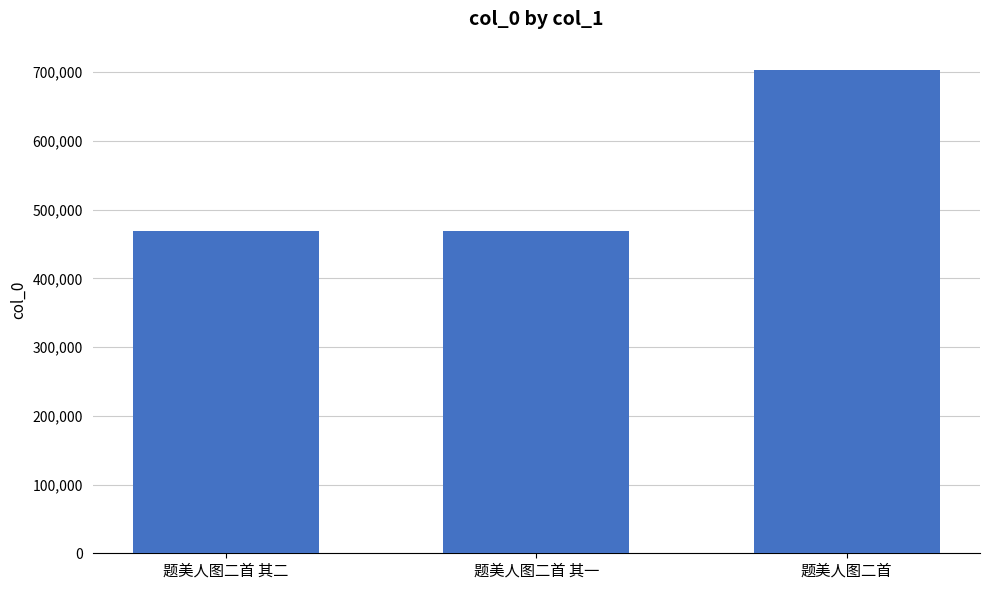

Are the bars grouped side by side (vs. stacked)?

No